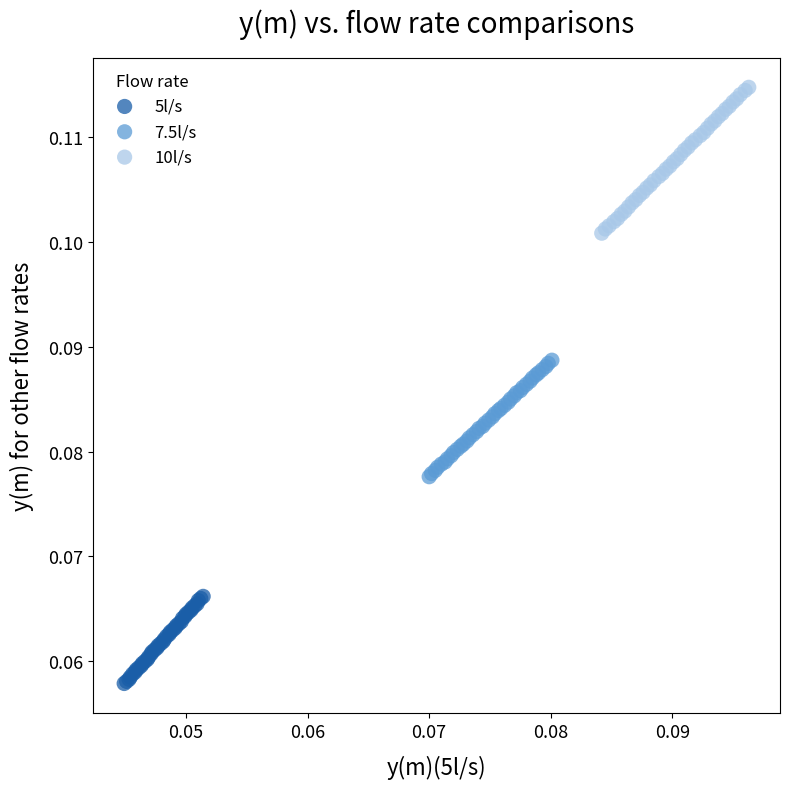

Which series contains the highest Y value?

10l/s